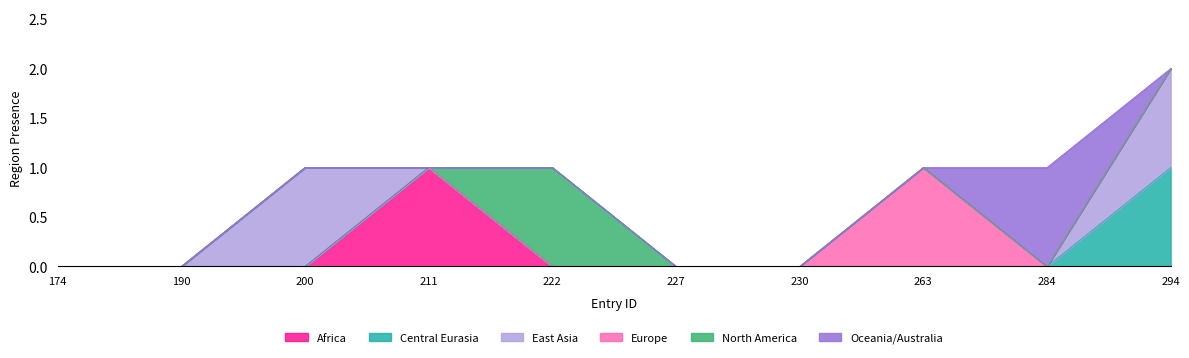

Is the value of East Asia at 174 greater than the value of Europe at 174?

No